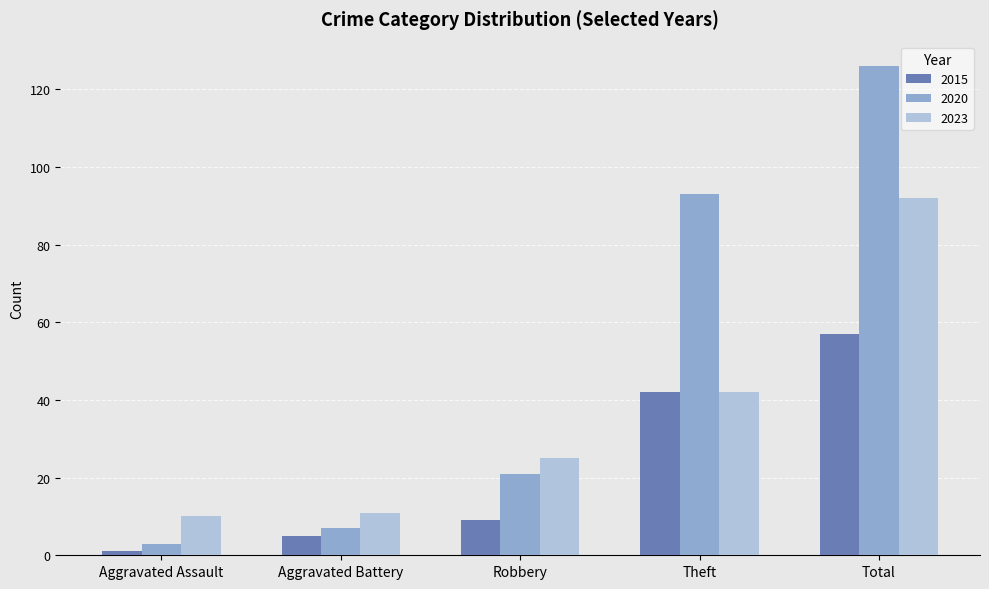

Which series has the largest range (max minus min)?

2020